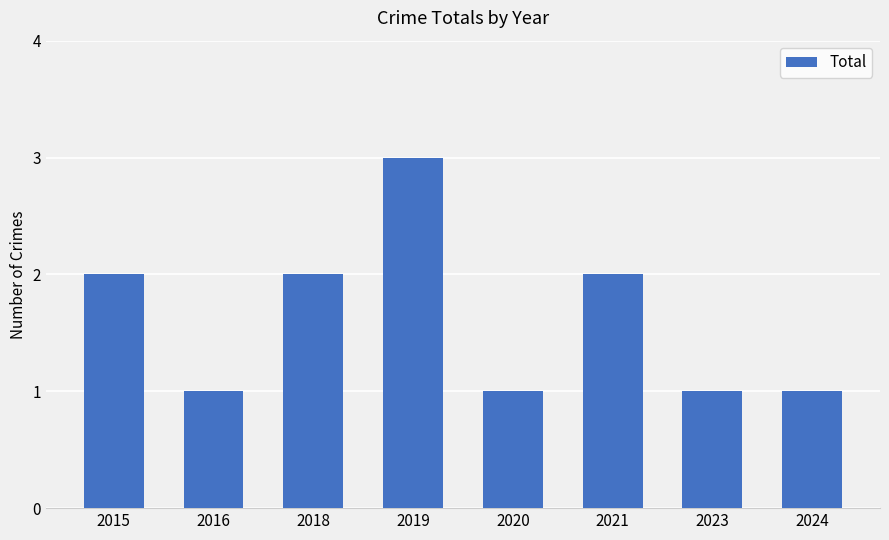

What is the ratio of the value at 2021 to the value at 2020?

2.0